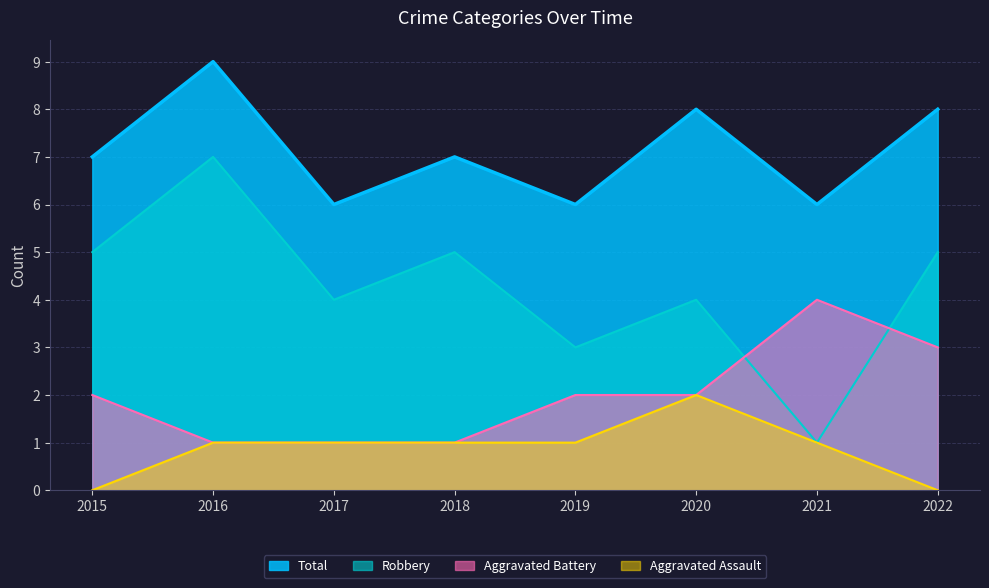

At which label does Robbery first exceed 5?

2016